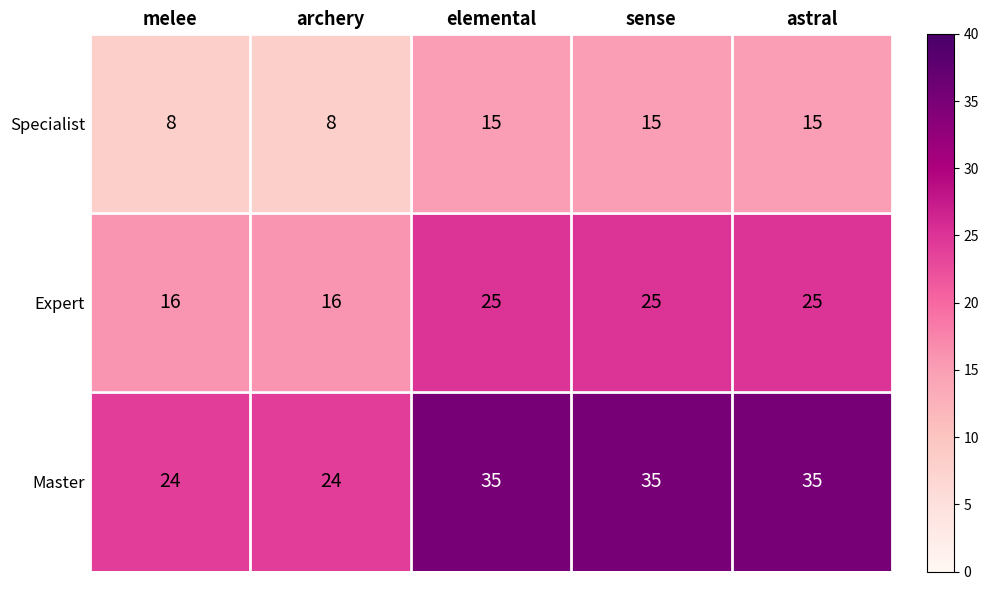

Count the number of data series in this chart.

3